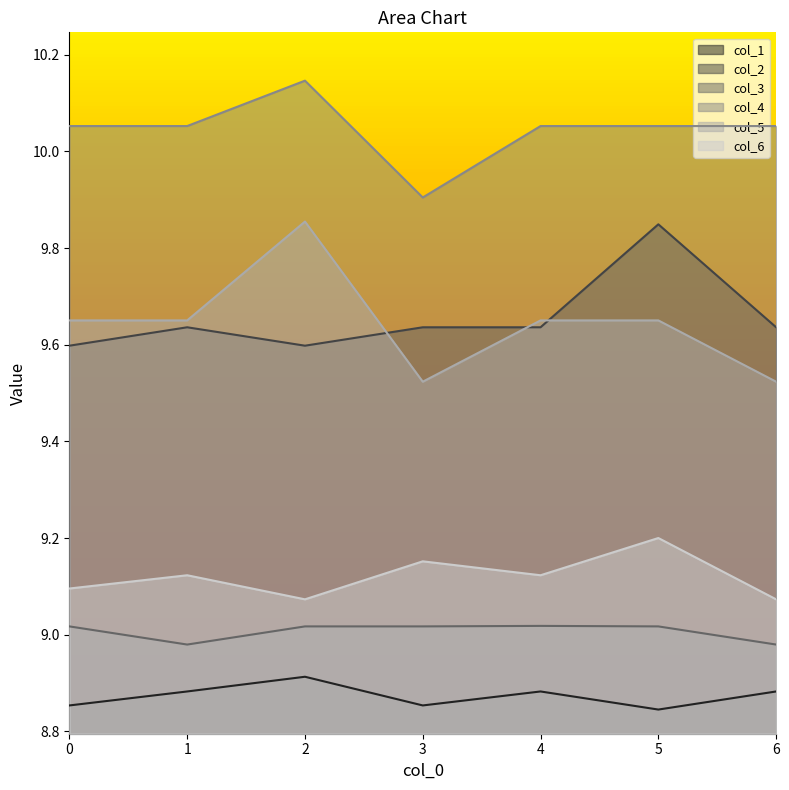

Between which two adjacent categories do col_5 and col_2 first intersect?

2 and 3